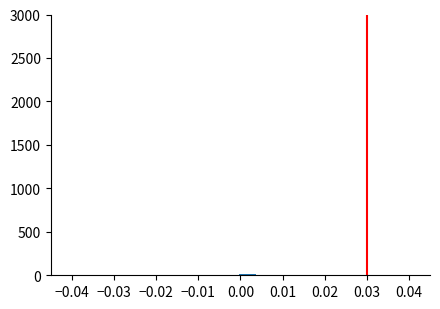

Reading left to right, list every bar in this chart as the range it spans on the x-axis followed by its height. Neither the bar edges nor the heights are printed on the chart, so give them approximately, as read against the axes.

0.000 to 0.004: under 50
0.004 to 0.008: under 50
0.008 to 0.012: 0
0.012 to 0.016: under 50
0.016 to 0.020: 0
0.020 to 0.024: 0
0.024 to 0.028: under 50
0.028 to 0.032: 0
0.032 to 0.036: 0
0.036 to 0.040: under 50